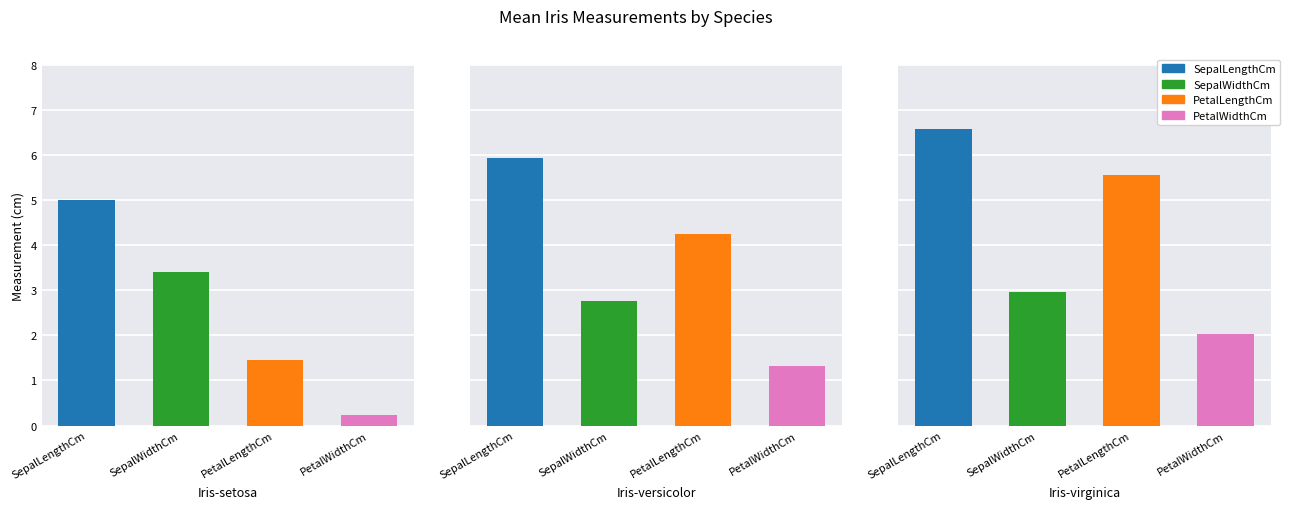

Reading left to right, transcribe all the data shown in this chart.

SepalLengthCm: 5.0	5.9	6.6
SepalWidthCm: 3.4	2.8	3.0
PetalLengthCm: 1.5	4.3	5.6
PetalWidthCm: 0.2	1.3	2.0